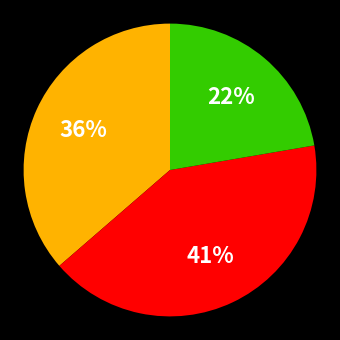

To the nearest percent, what is the average slice percentage?

33%